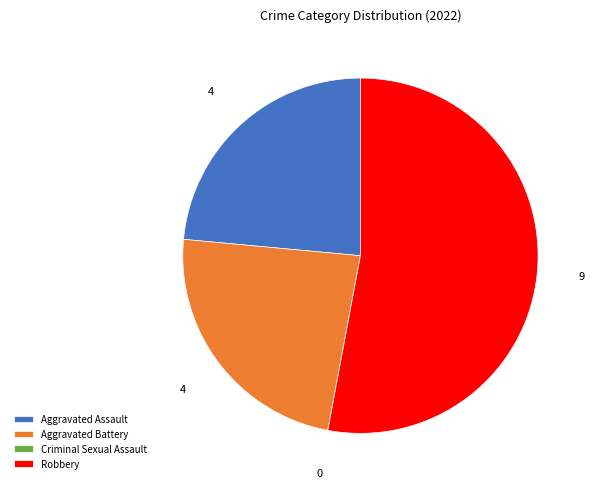

What is the ratio of the value at Aggravated Battery to the value at Robbery?

0.4